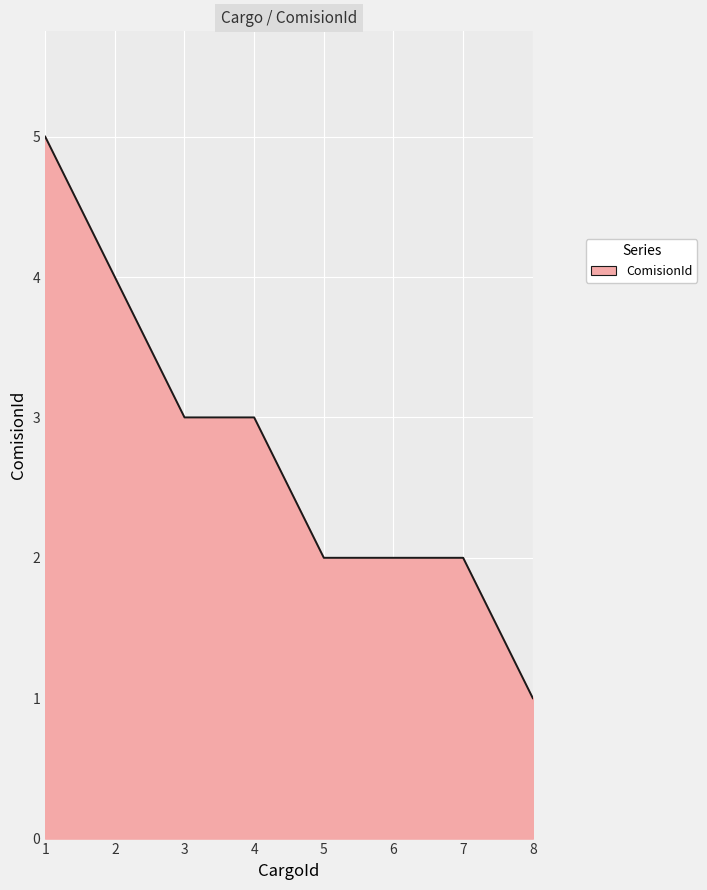

What is the difference between the values at 6 and 8?

1